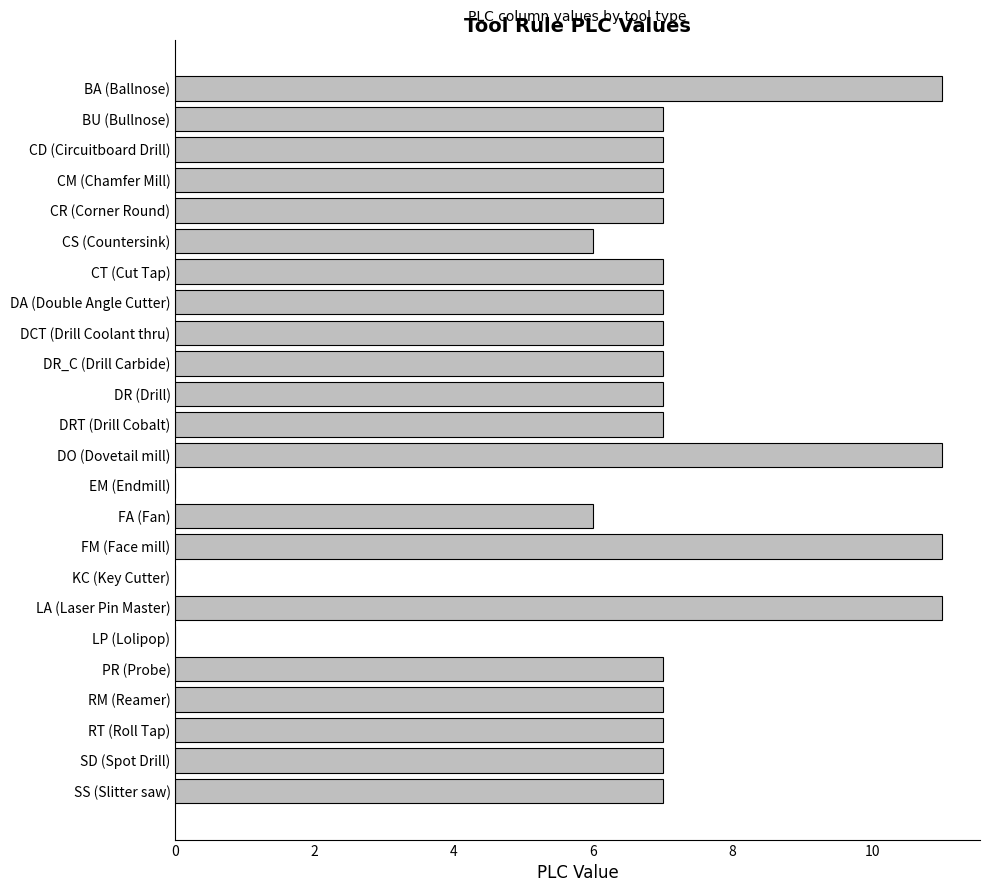

What is the sum of all values?

161